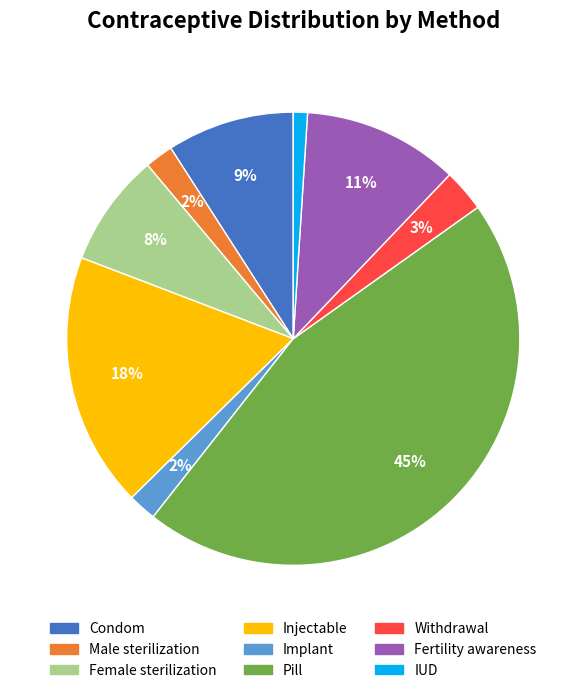

Does Female sterilization represent more than half of the total?

No